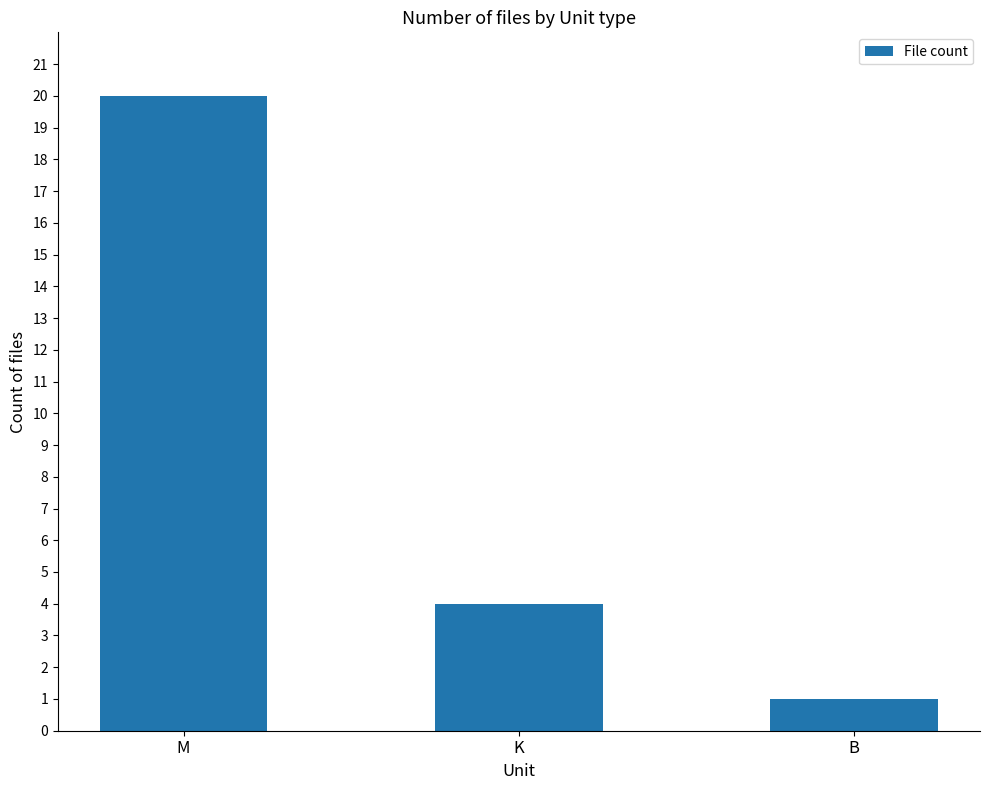

How many distinct data groups are displayed?

1